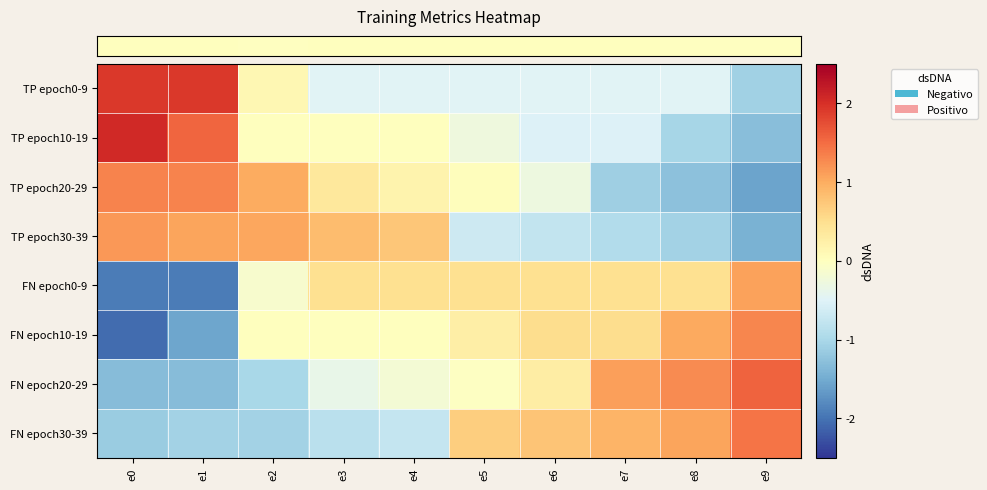

Reading left to right, list all the values displayed in this chart.

row_0: 1.9	1.9	0.1	-0.5	-0.5	-0.5	-0.5	-0.5	-0.5	-1.1
row_1: 2.1	1.5	0.0	0.0	0.0	-0.3	-0.5	-0.5	-1.0	-1.3
row_2: 1.3	1.3	1.0	0.4	0.2	0.0	-0.3	-1.1	-1.3	-1.6
row_3: 1.2	1.1	1.0	0.9	0.8	-0.7	-0.8	-0.9	-1.1	-1.4
row_4: -1.9	-1.9	-0.1	0.5	0.5	0.5	0.5	0.5	0.5	1.1
row_5: -2.1	-1.5	0.0	0.0	0.0	0.3	0.5	0.5	1.0	1.3
row_6: -1.3	-1.3	-1.0	-0.4	-0.2	-0.0	0.3	1.1	1.3	1.6
row_7: -1.2	-1.1	-1.1	-0.9	-0.7	0.7	0.8	0.9	1.1	1.4